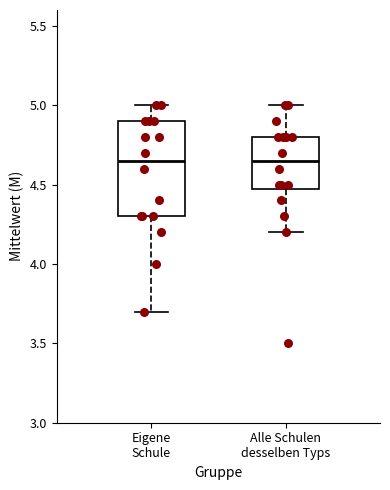

Reading left to right, read every box against the y-axis: the position of its median line, the range the box covers, and the ends of its whiskers. The values are not printed on the chart, so give them approximately, as read against the axis.

Eigene Schule: median 4.65, box 4.30 to 4.90, whiskers 3.70 to 5.00
Alle Schulen desselben Typs: median 4.65, box 4.50 to 4.80, whiskers 4.20 to 5.00